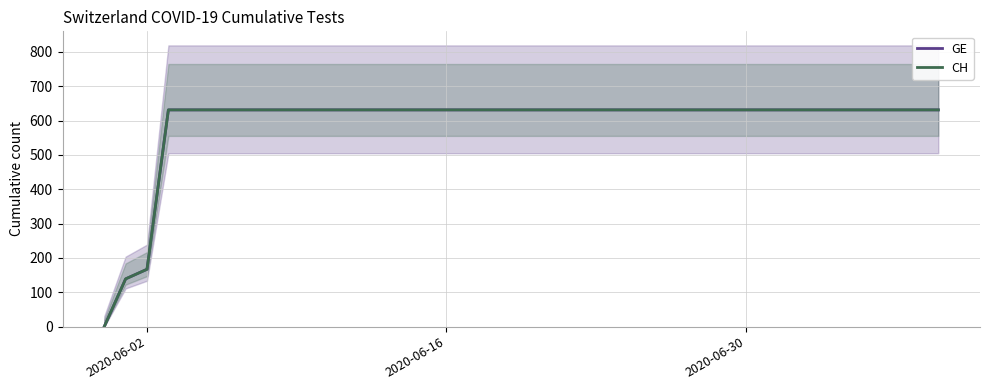

True or false: CH has a value of 341 at 32.

False